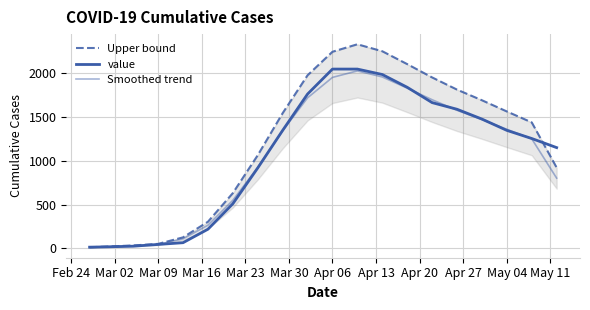

How many lines are shown in the chart?

3